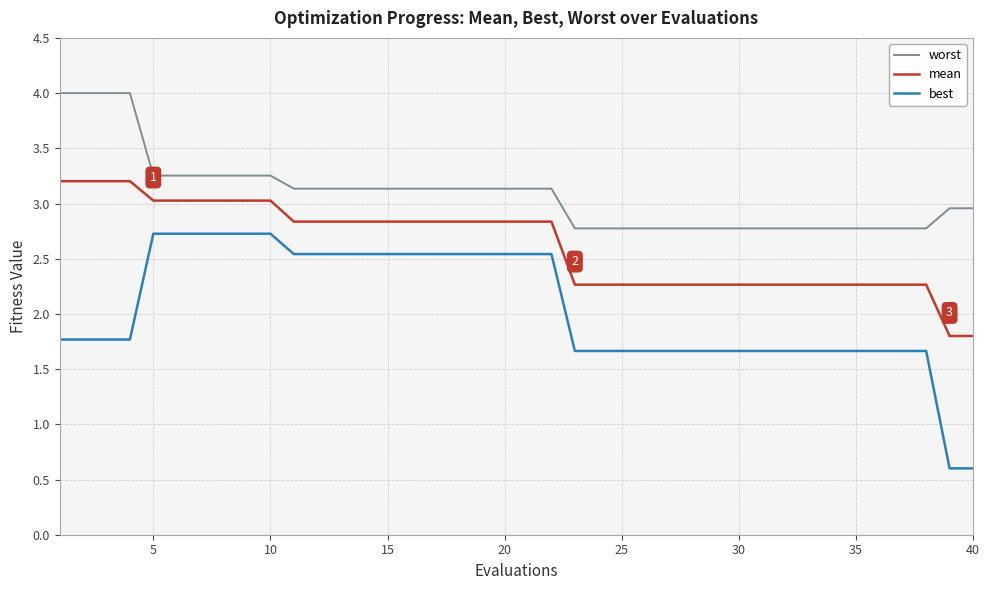

List the series in order of their overall mean, lowest first.

best, mean, worst